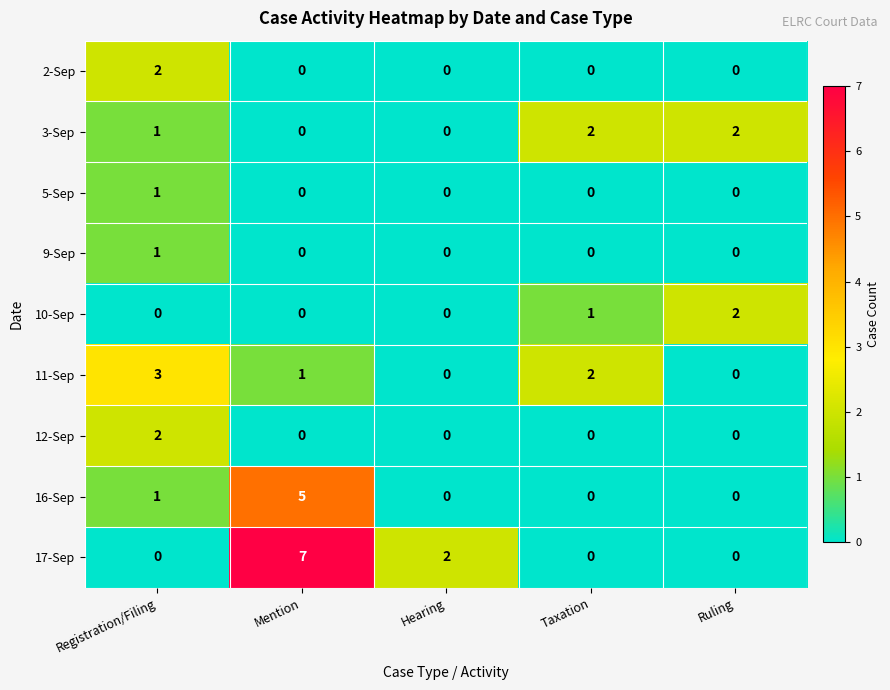

True or false: 11-Sep has a value of 3 at Registration/Filing.

True